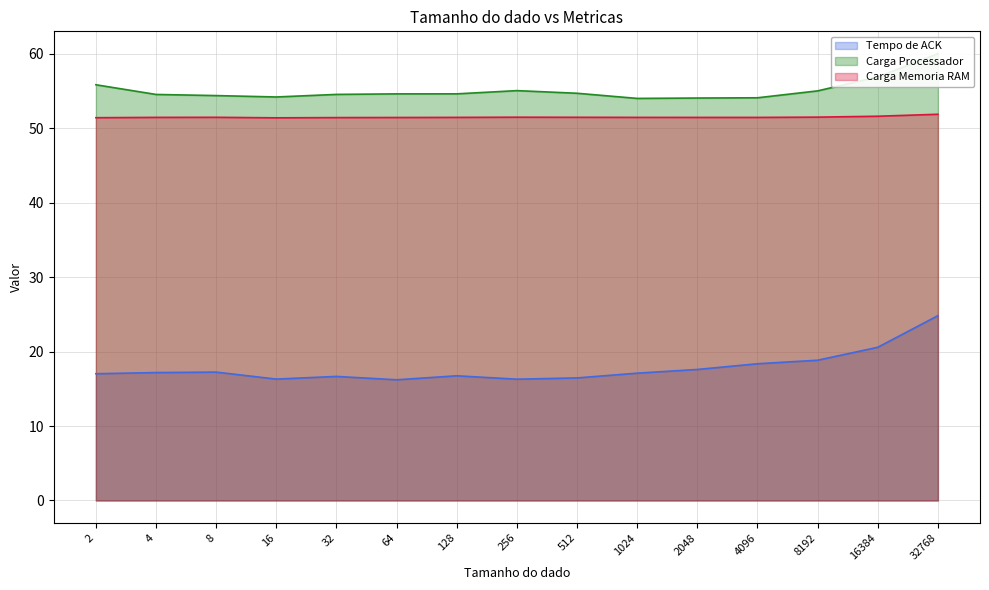

Which series has the largest total across all categories?

Carga Processador